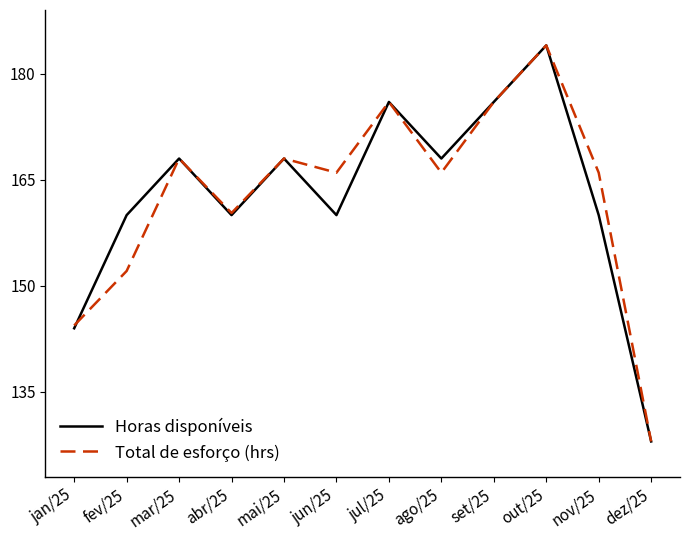

At fev/25, list the series in order from largest to smallest.

Horas disponíveis, Total de esforço (hrs)